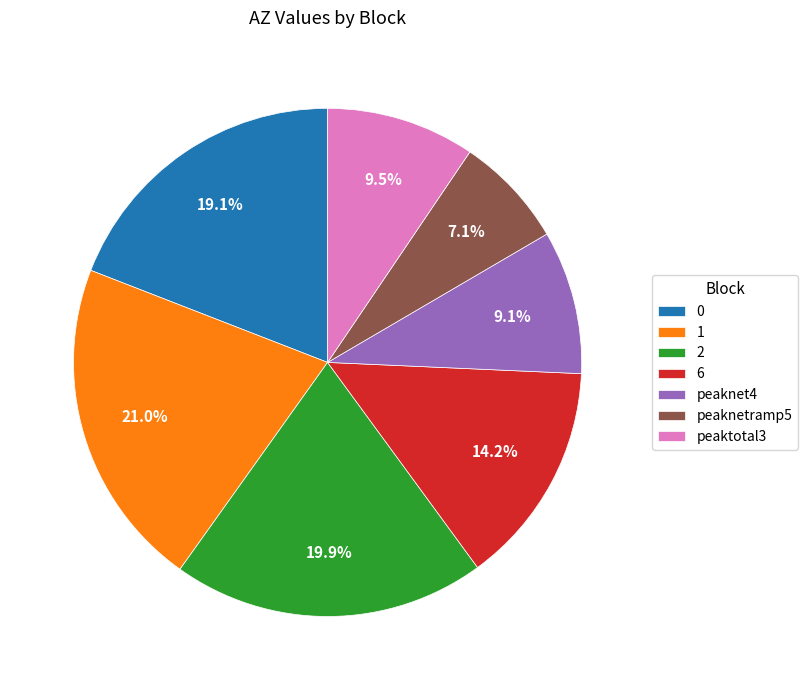

Do 6 and peaktotal3 together represent more than half of the pie?

No